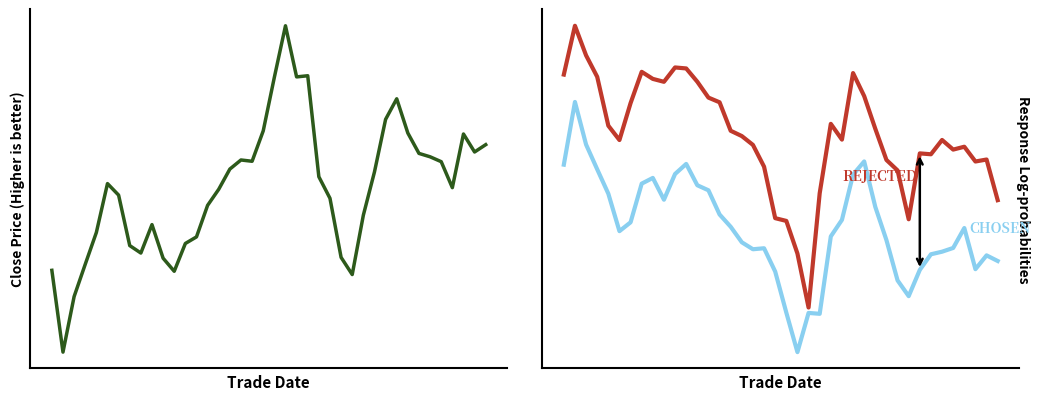

What is the maximum value shown in the chart?

192.0